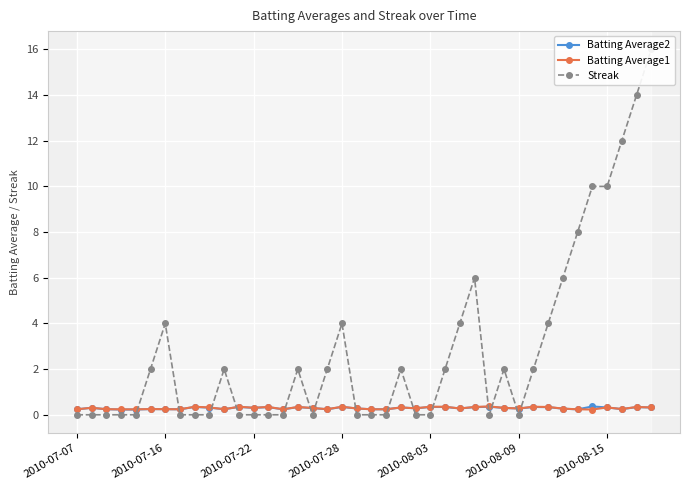

How many distinct data groups are displayed?

3